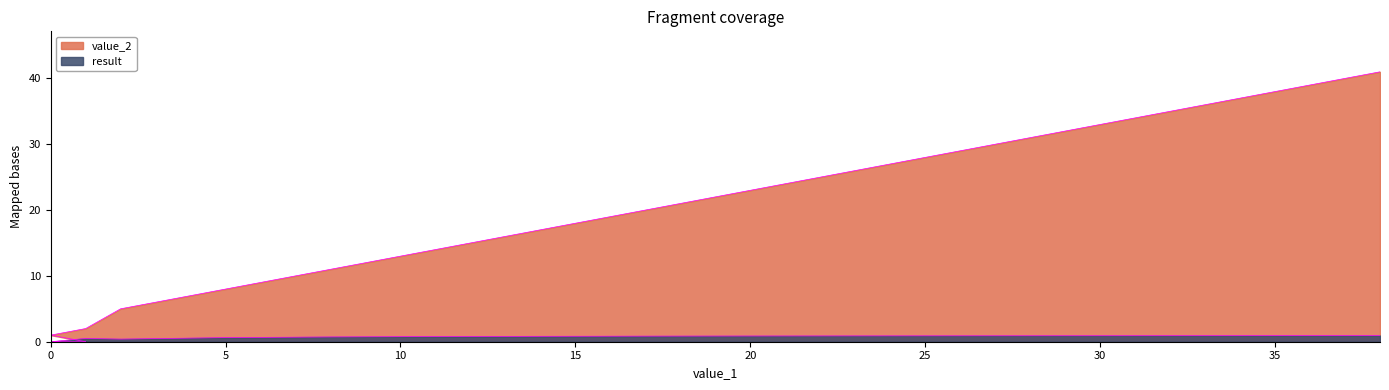

In result, how many points are lower than both neighbors (excluding endpoints)?

1